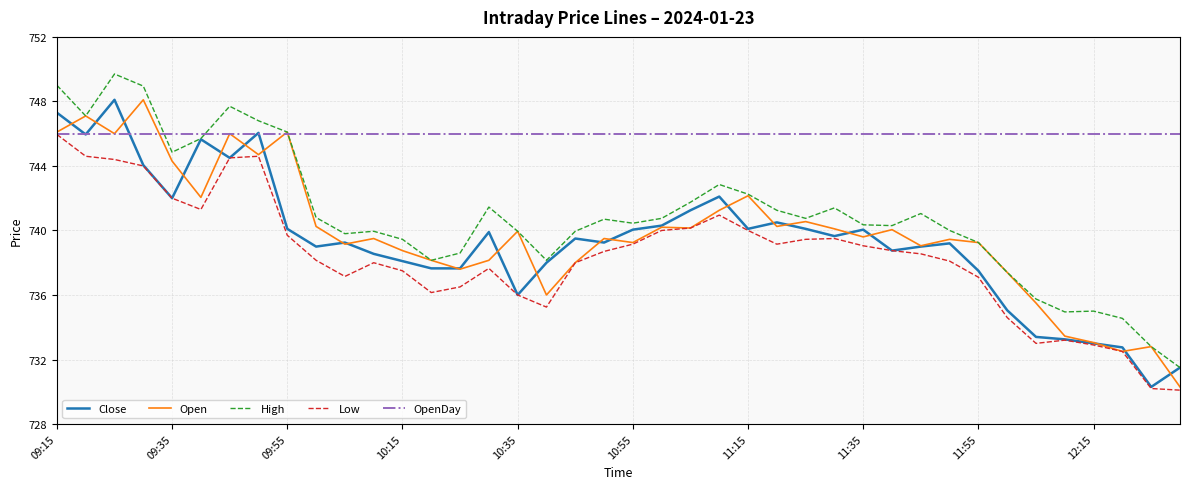

True or false: High and Low intersect in this chart.

False